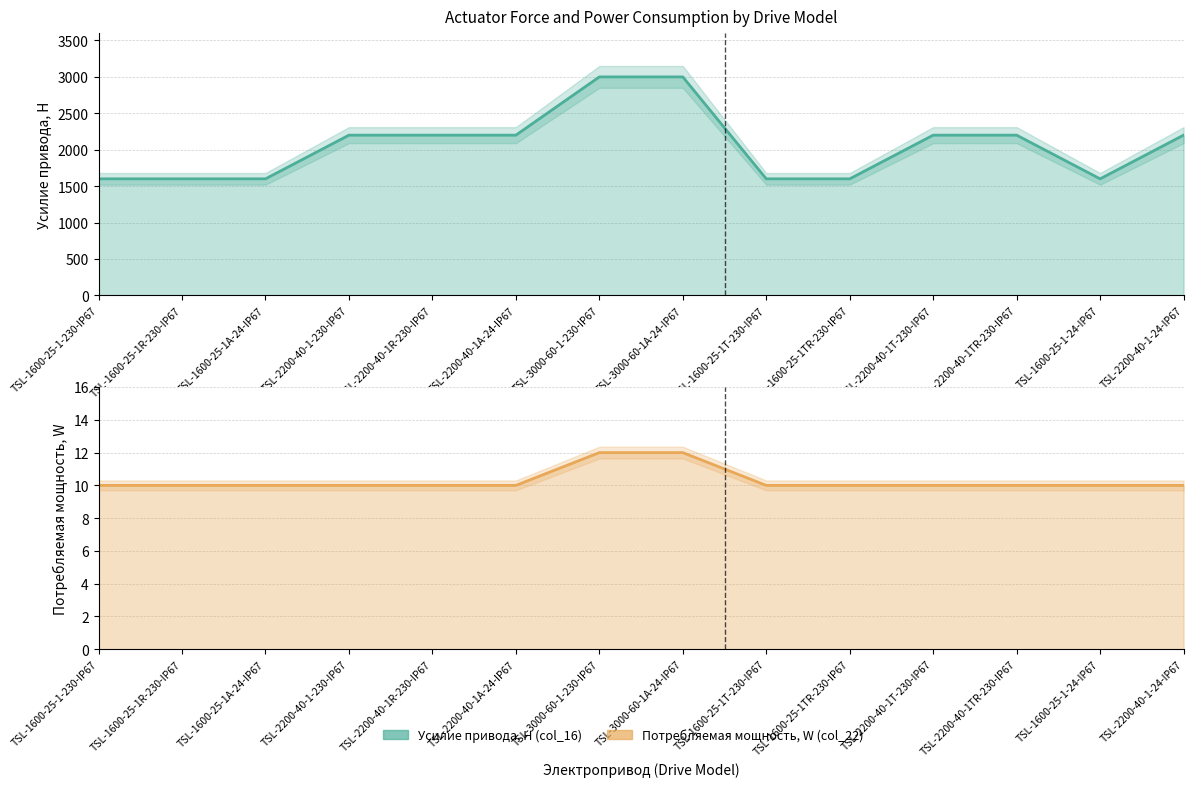

What are all the series names shown in the legend?

Усилие привода, Н (col_16), Потребляемая мощность, W (col_22)